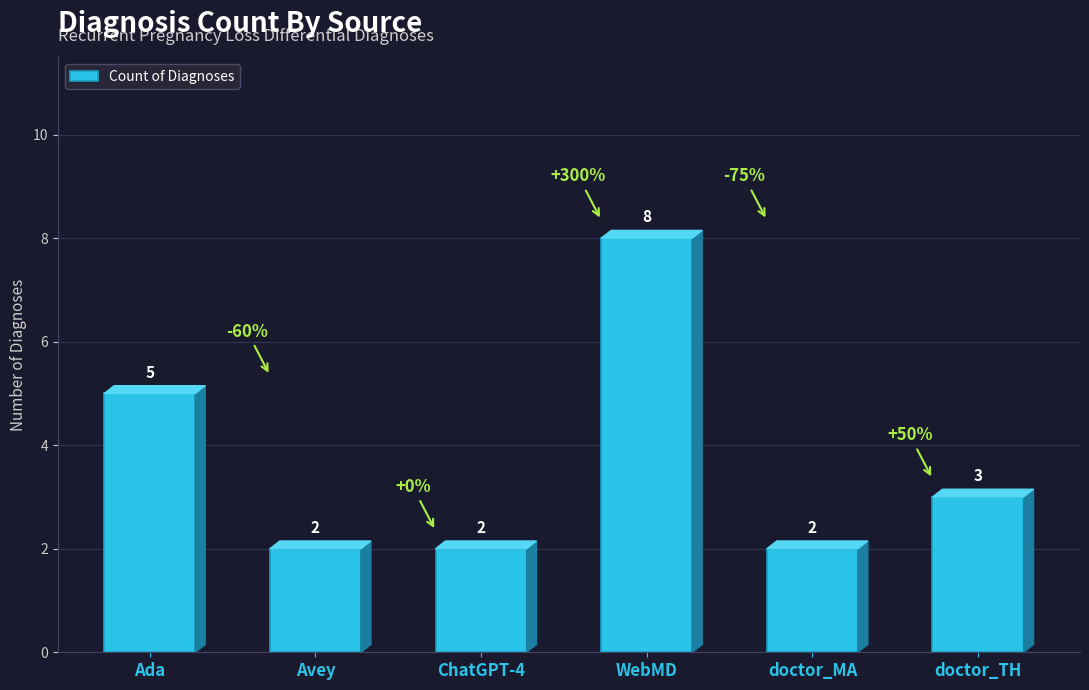

The value at Avey is 3. True or false?

False